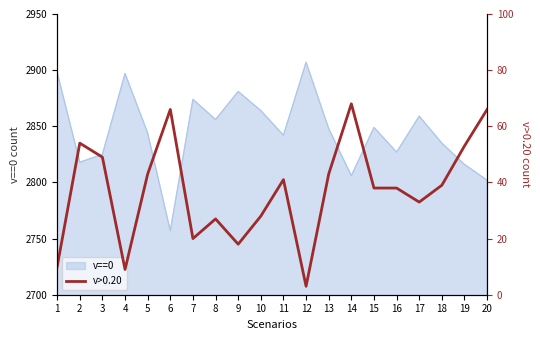

What is the maximum value shown in the chart?

68